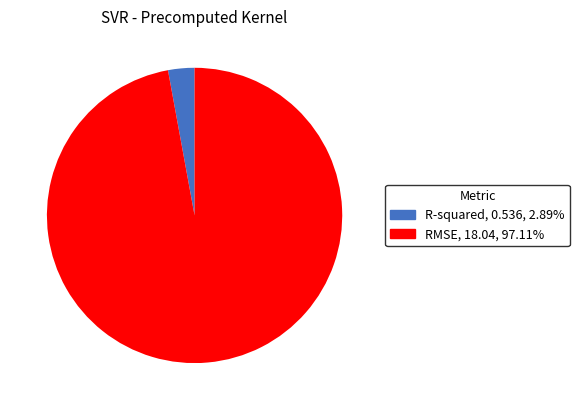

Which slice is the largest?

RMSE